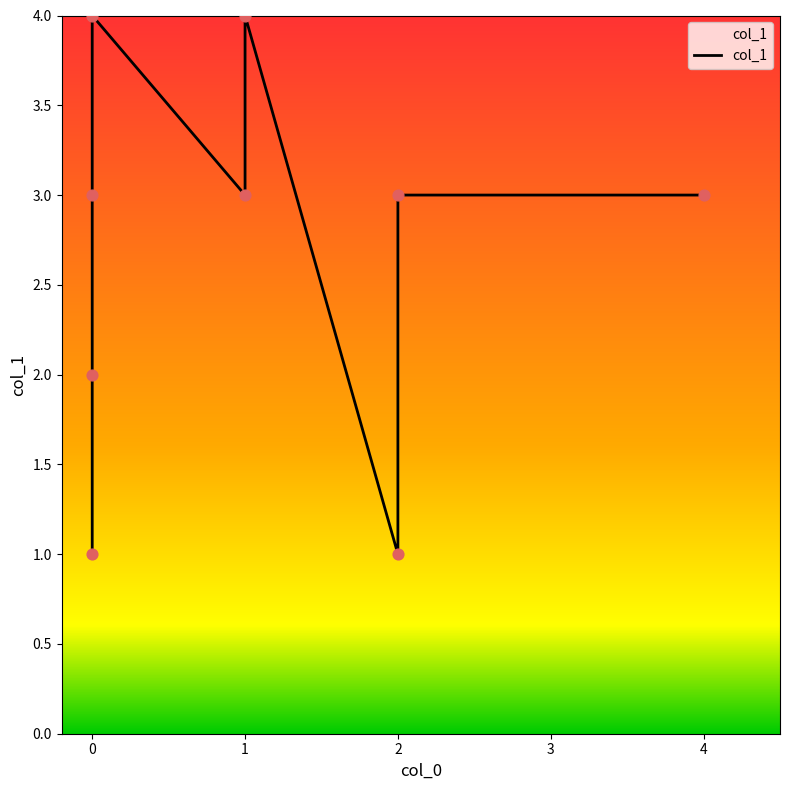

Between 2 and 4, which is larger?

2